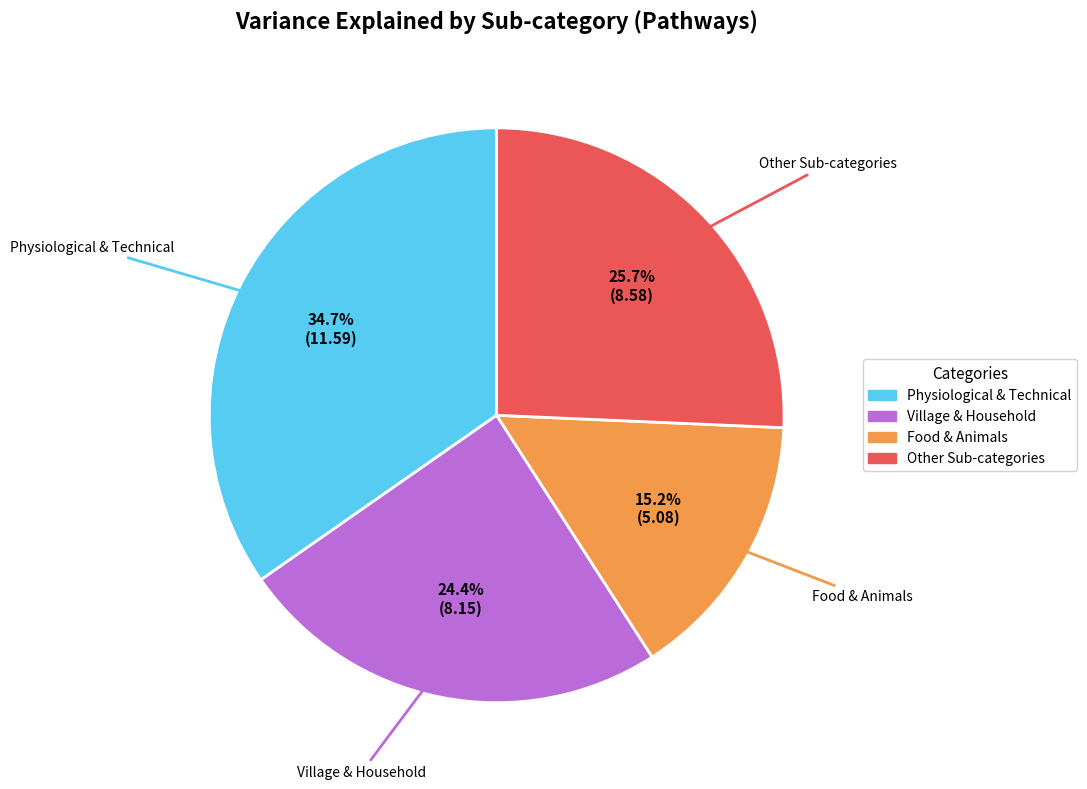

Is there a majority slice in this chart?

No